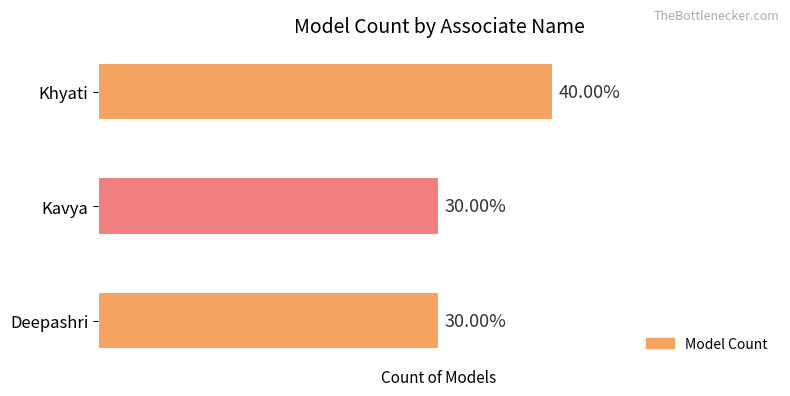

Does the chart contain any negative values?

No